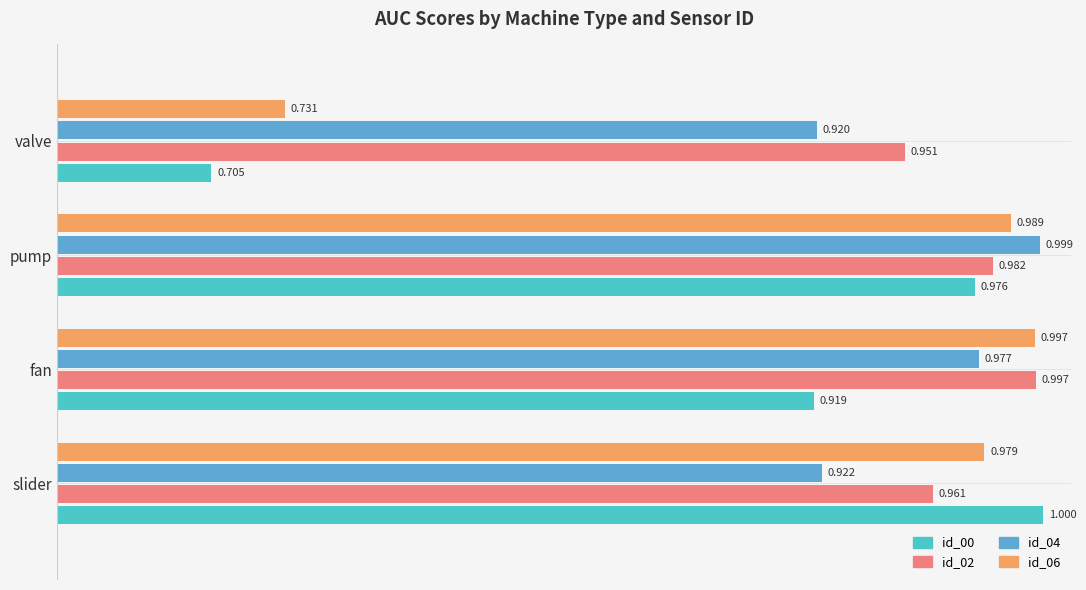

What is the highest value of the id_00 series?

1.0